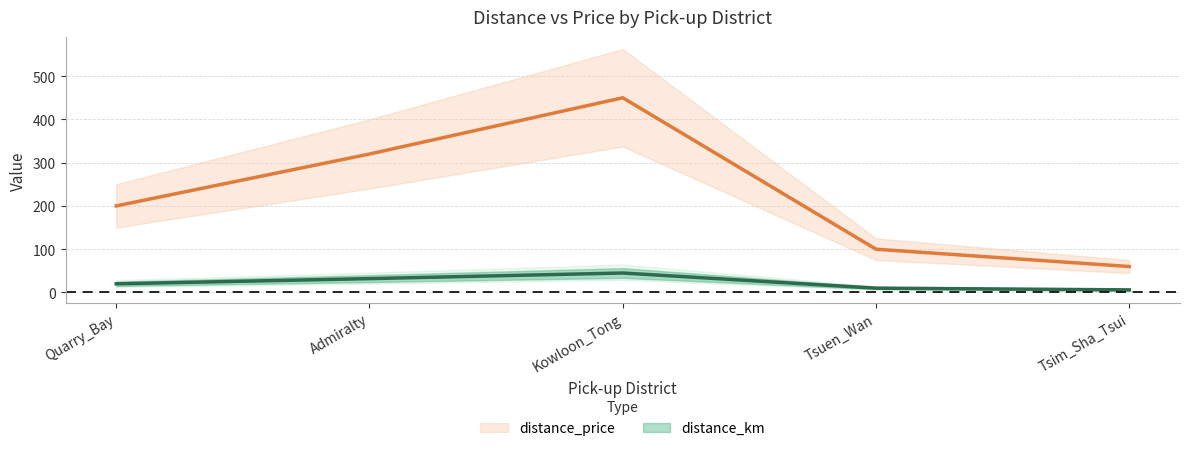

What is the maximum value shown in the chart?

450